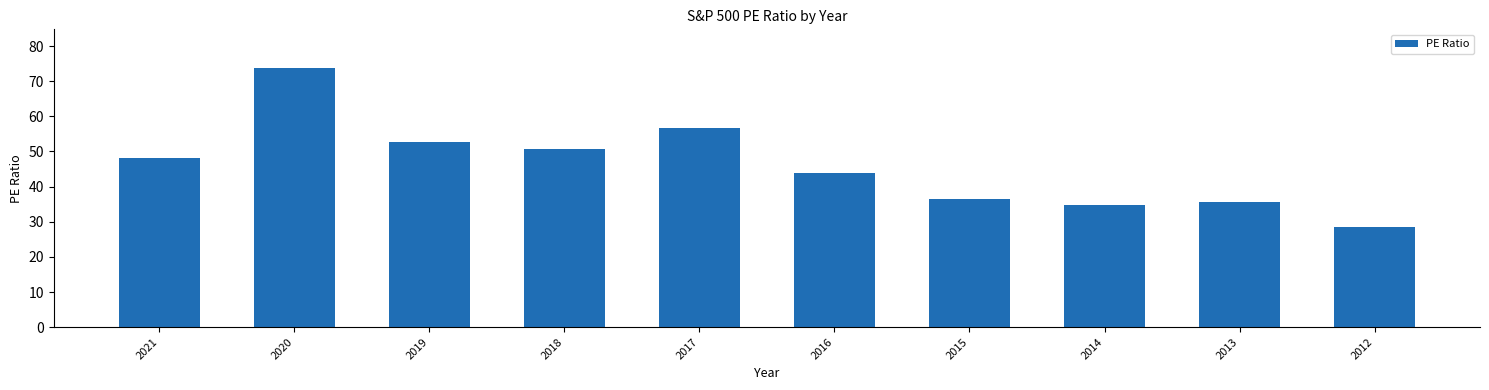

Rank the categories by value from highest to lowest.

2020, 2017, 2019, 2018, 2021, 2016, 2015, 2013, 2014, 2012